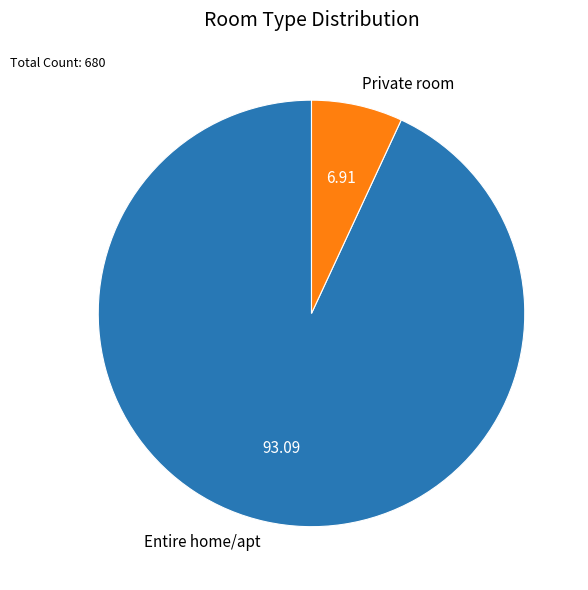

Do Entire home/apt and Private room together represent more than half of the pie?

Yes